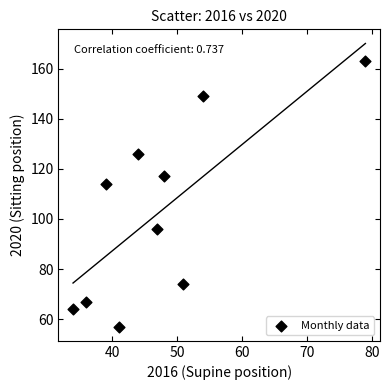

What Y value in the scatter plot is closest to 110?

114